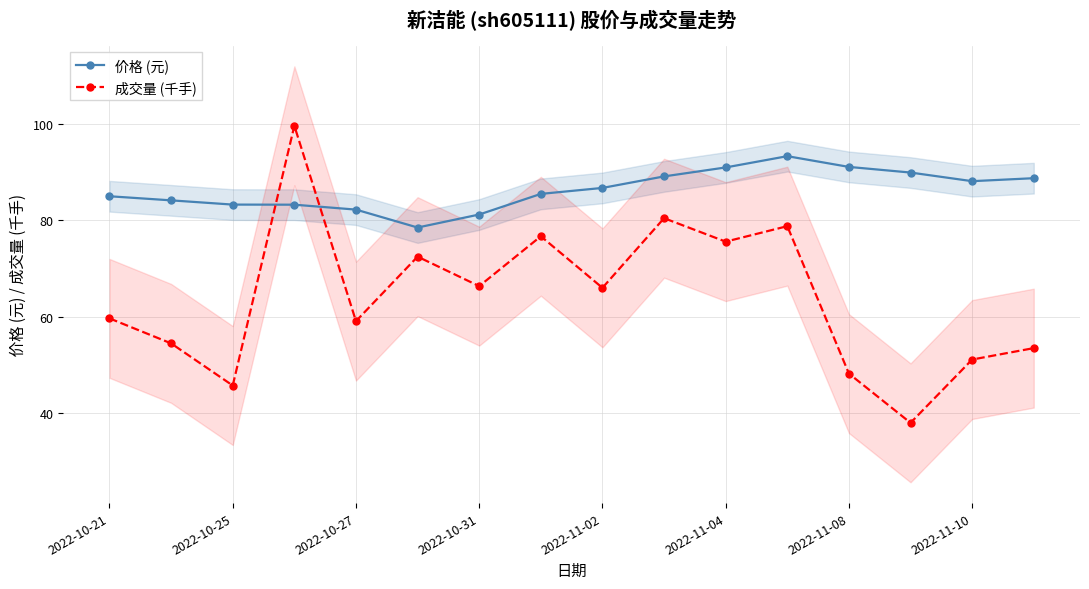

What is the total value across all series at 15?

142.2